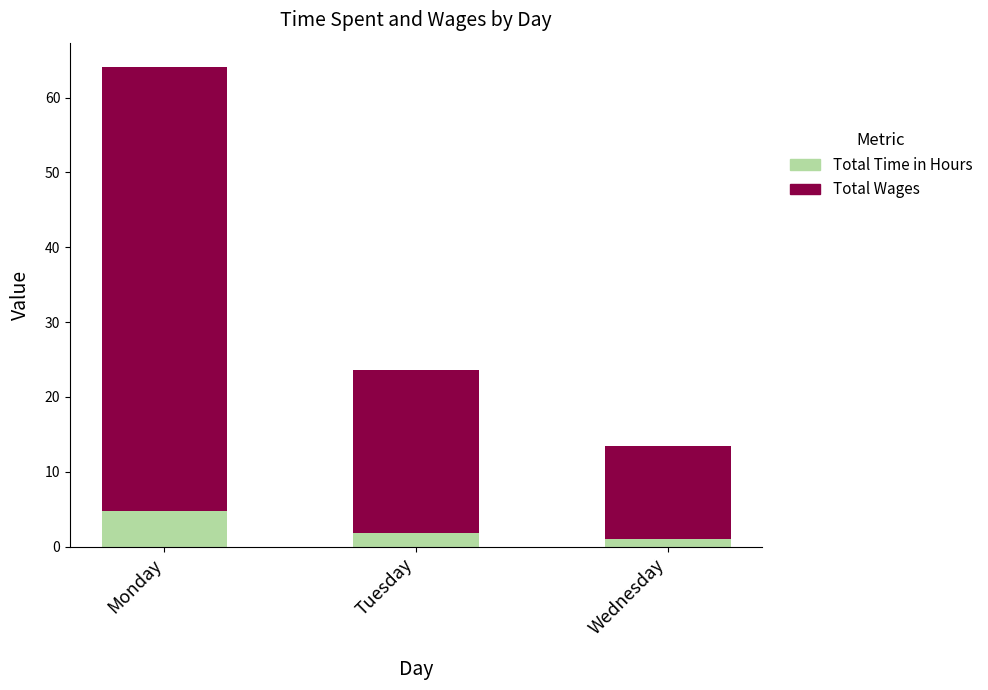

True or false: Total Time in Hours has a value of 1.8 at Tuesday.

True